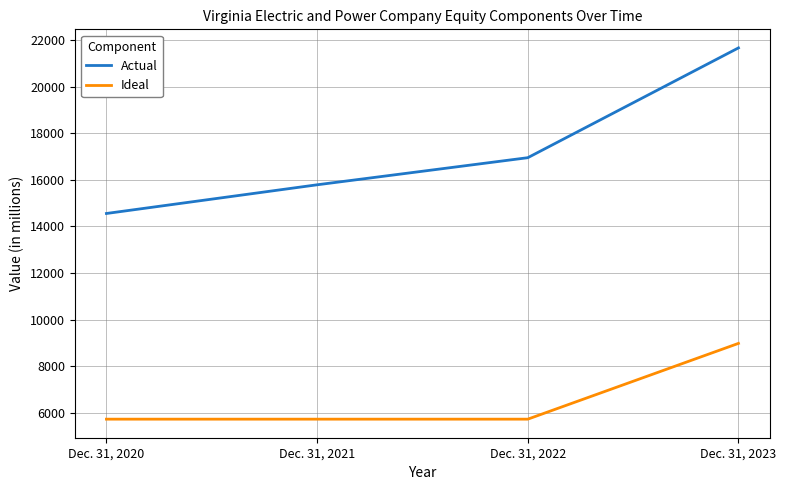

What is the difference between the Actual values at Dec. 31, 2023 and Dec. 31, 2020?

7100